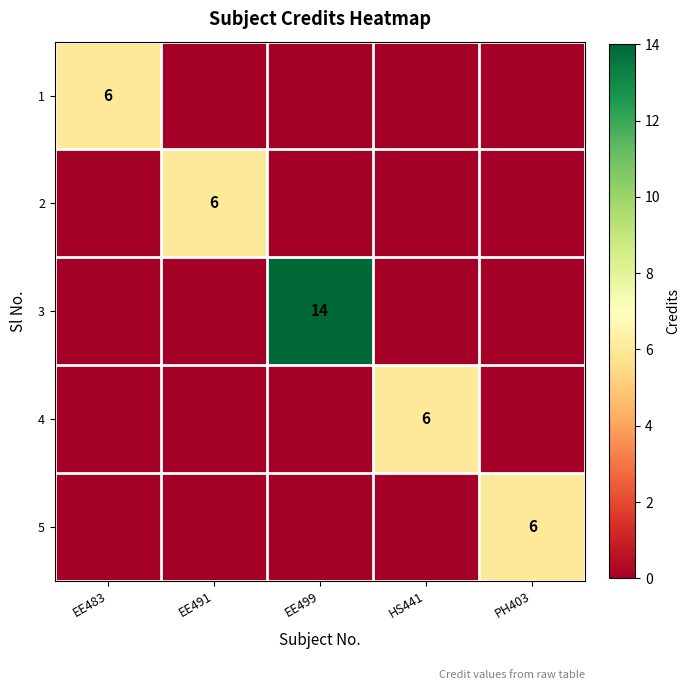

The 1 series shows -2 at EE491. True or false?

False